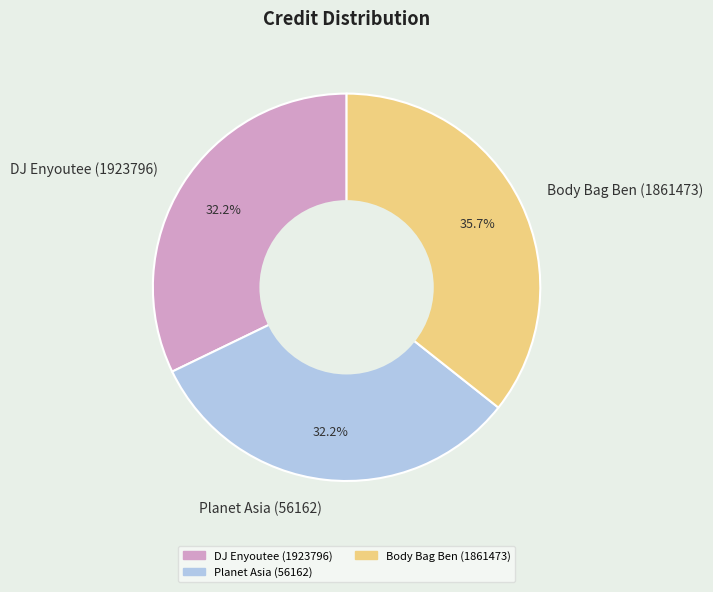

Is there any slice that represents more than half of the pie?

No